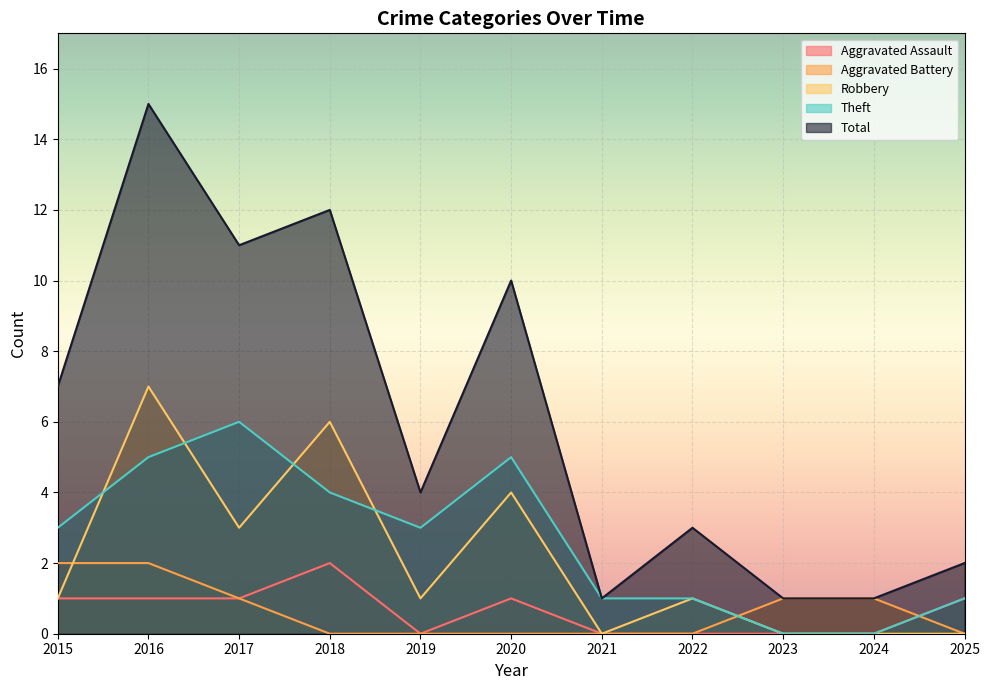

Reading left to right, transcribe all the data shown in this chart.

Aggravated Assault: 1	1	1	2	0	1	0	0	0	0	1
Aggravated Battery: 2	2	1	0	0	0	0	0	1	1	0
Robbery: 1	7	3	6	1	4	0	1	0	0	0
Theft: 3	5	6	4	3	5	1	1	0	0	1
Total: 7	15	11	12	4	10	1	3	1	1	2